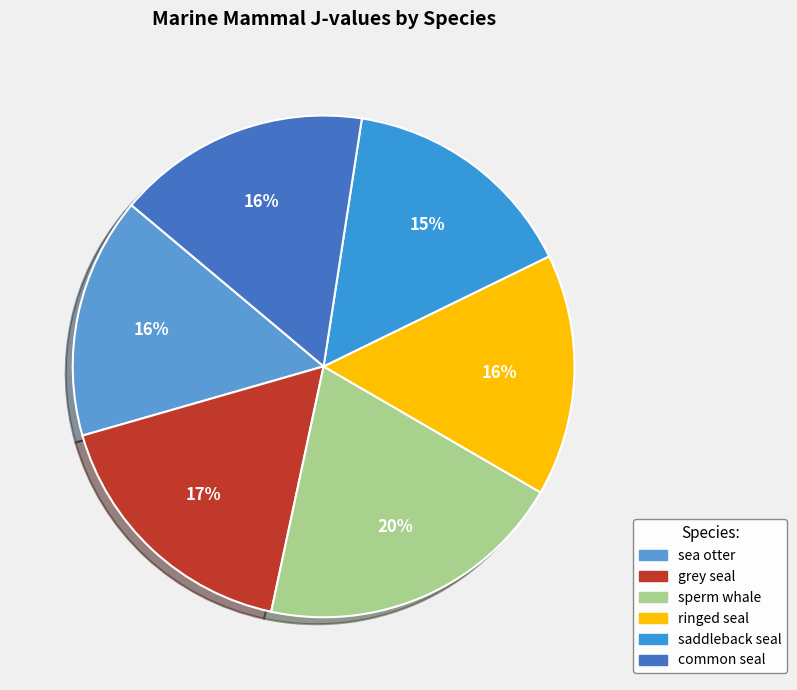

What is the change in value from saddleback seal to common seal?

+1.0